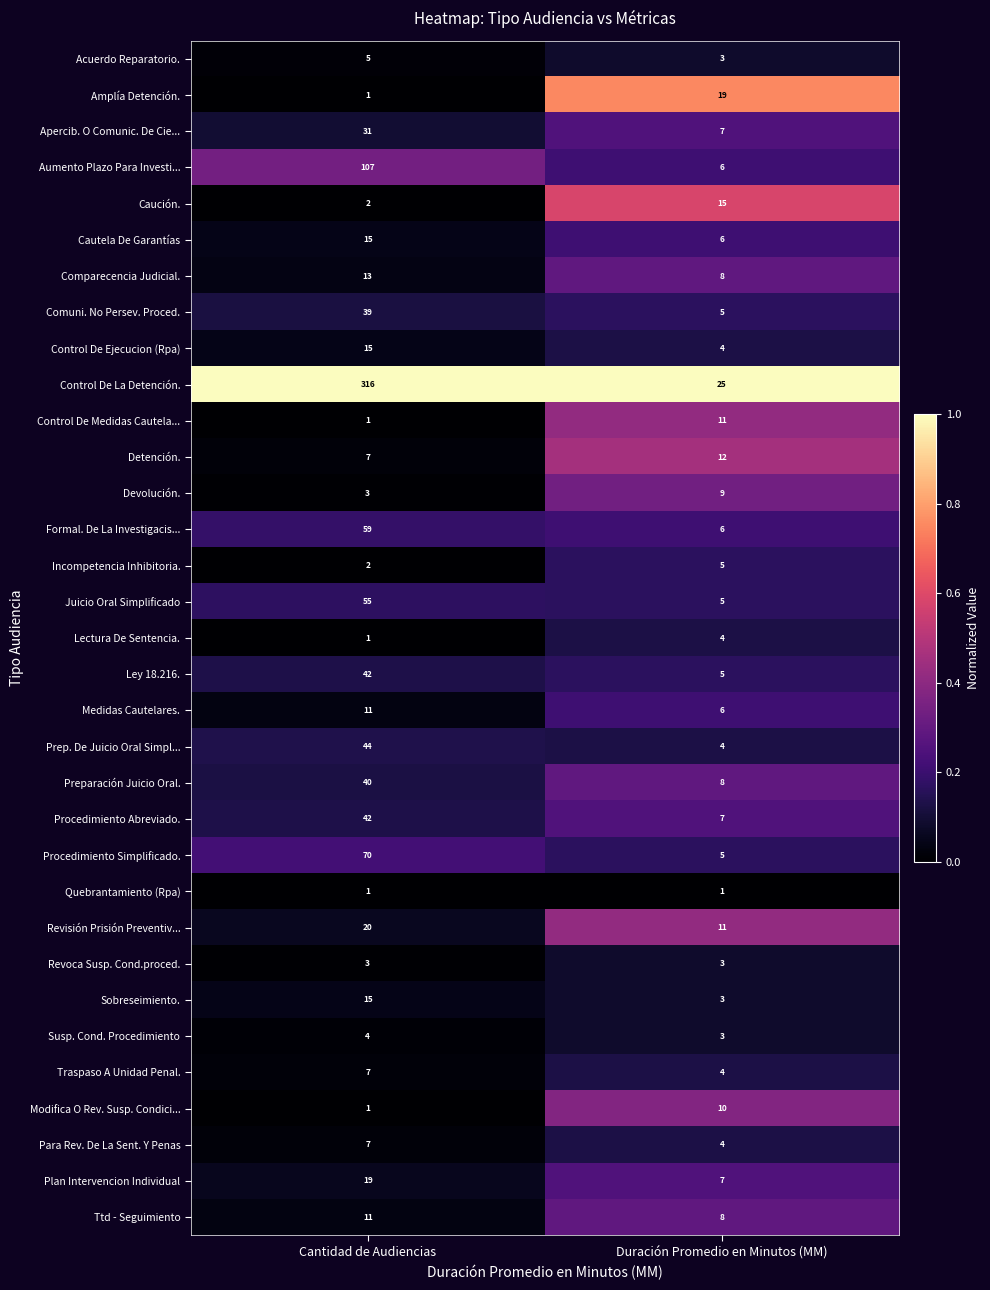

What is the spread (max minus min) of values at Cantidad de Audiencias?

315